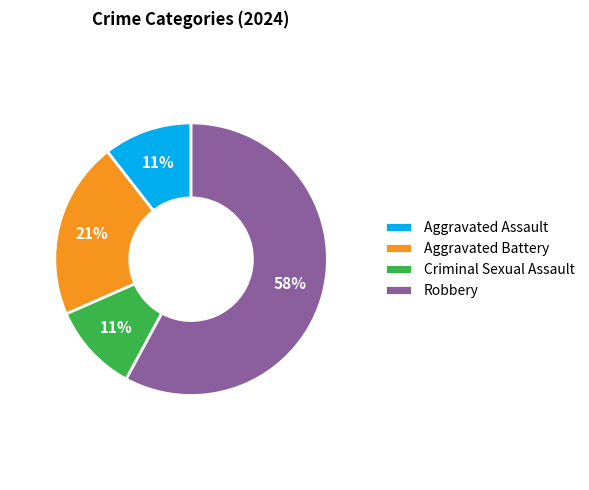

To the nearest percent, what is the difference between the largest and smallest slice percentages?

47%